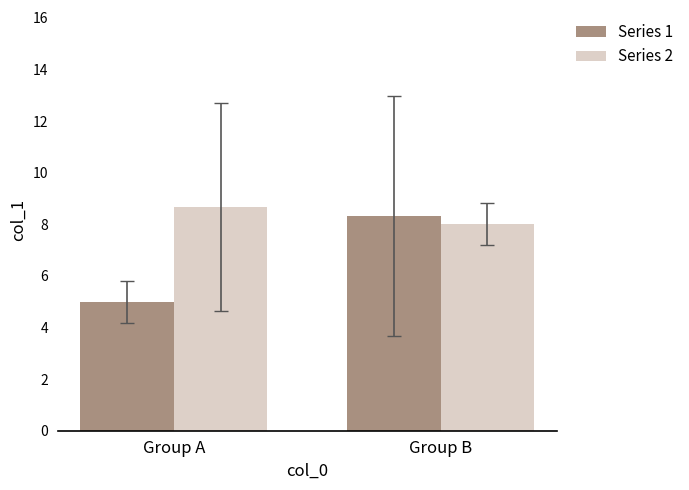

The value of Series 2 at Group A is 8.7. True or false?

True